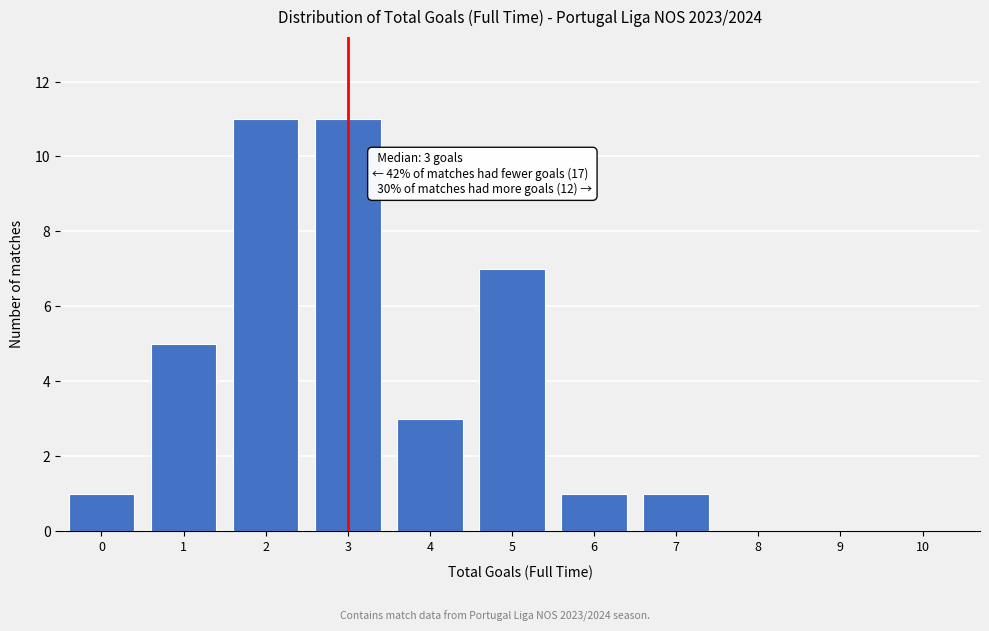

Reading left to right, what are all the values shown in this chart?

0=1	1=5	2=11	3=11	4=3	5=7	6=1	7=1	8=0	9=0	10=0